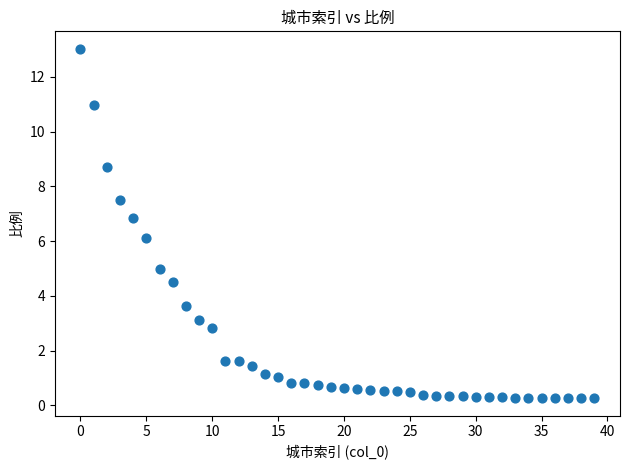

What is the range of Y values (max minus min)?

12.8